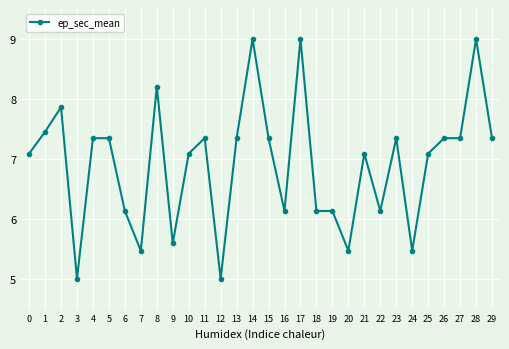

Which has a higher value, 15 or 21?

15